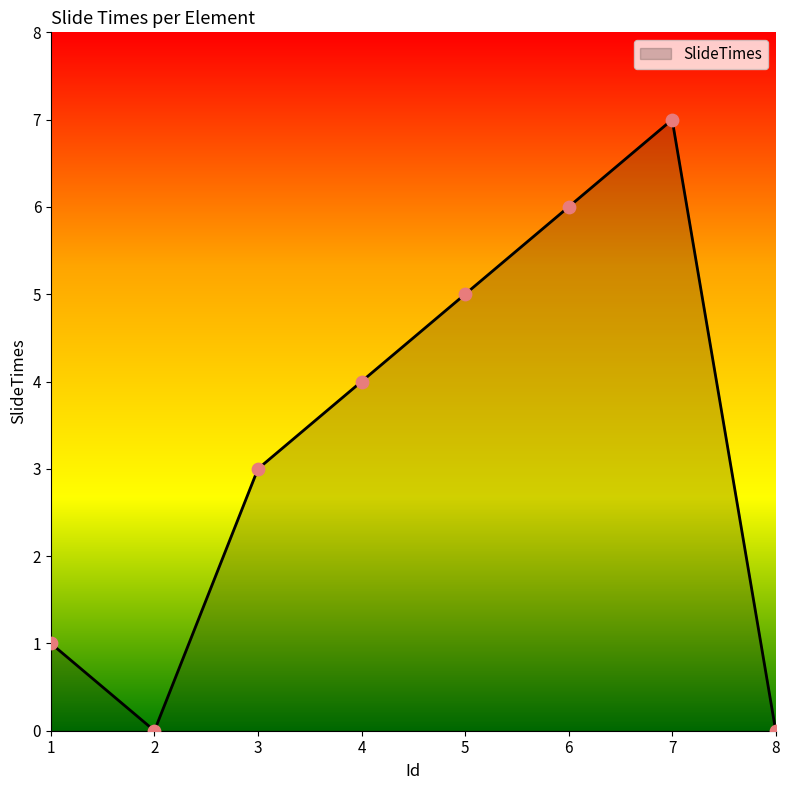

What is the change in value from 2 to 6?

+6